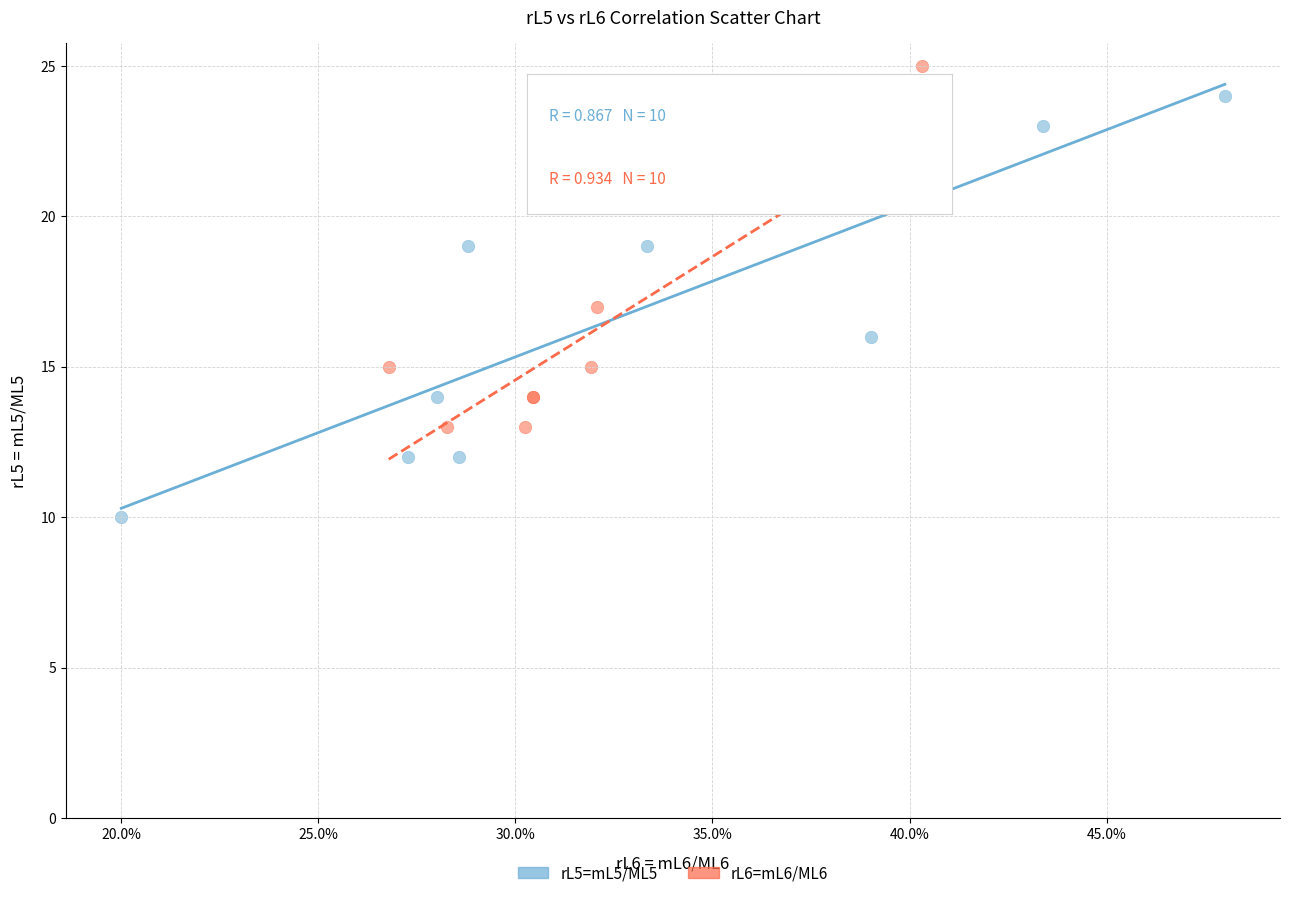

Which series contains the lowest Y value?

rL5=mL5/ML5